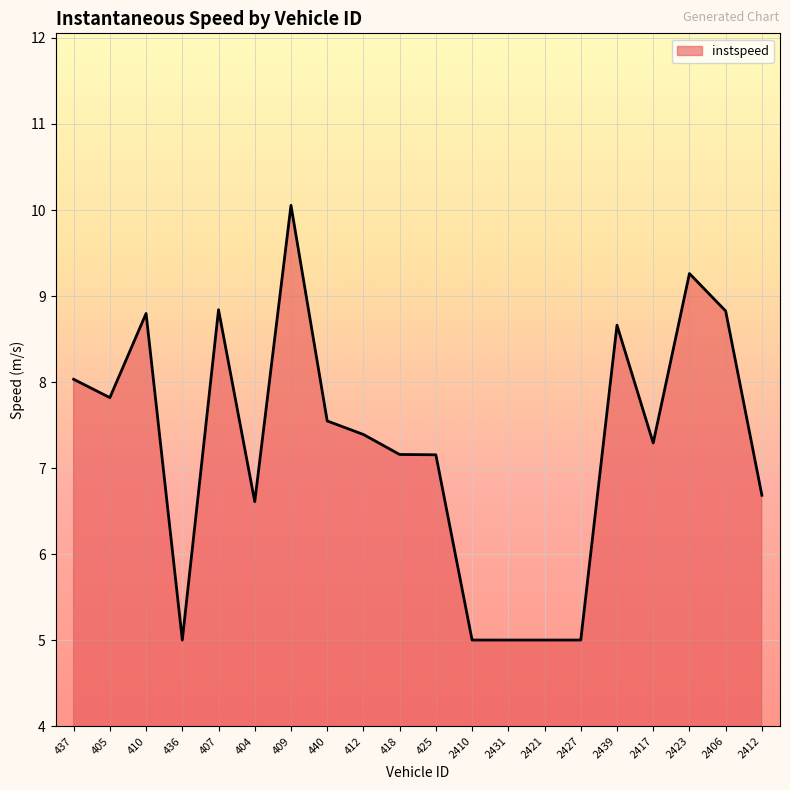

What is the change in value from 425 to 2410?

-2.2